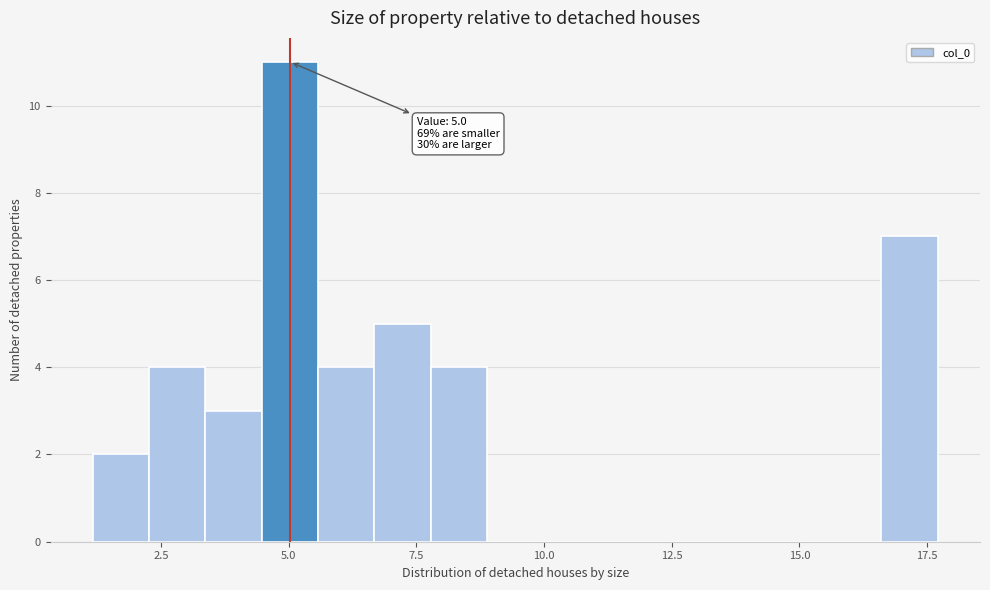

Read against the x-axis, roughly where is the centre of the tallest bar?

5.0